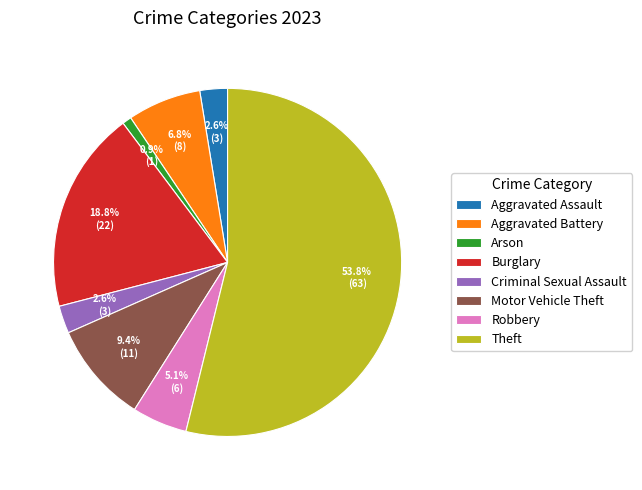

How many segments does this pie chart have?

8